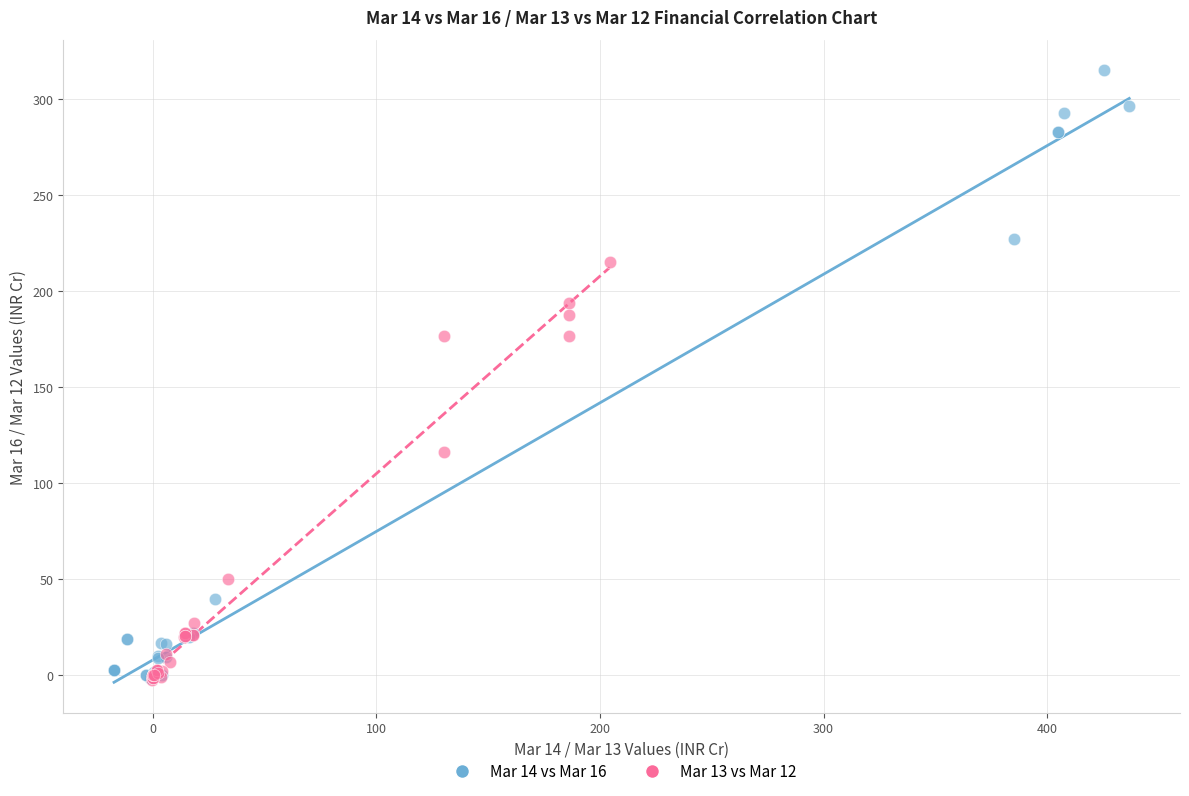

Which series has the widest spread of Y values?

Mar 14 vs Mar 16